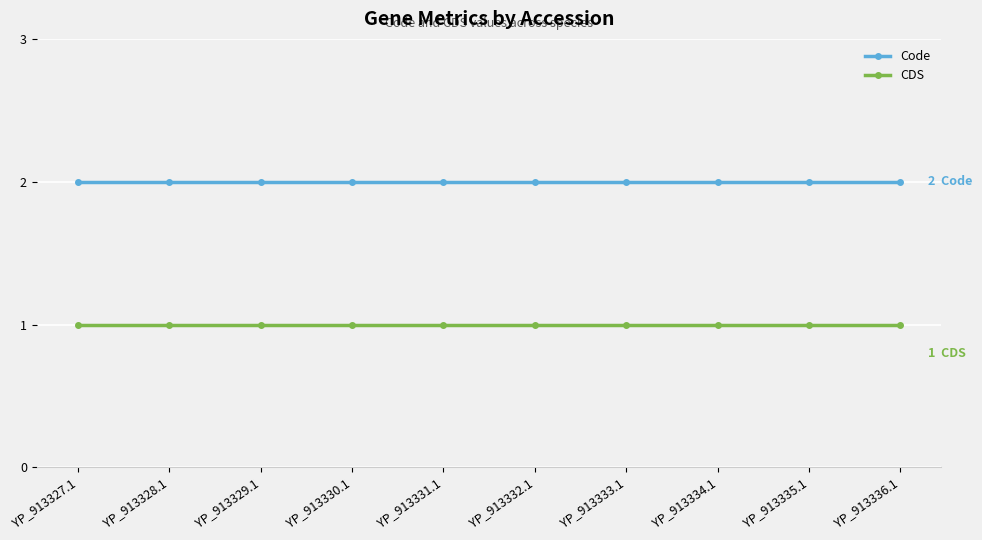

What is the total value across all series at YP_913328.1?

3